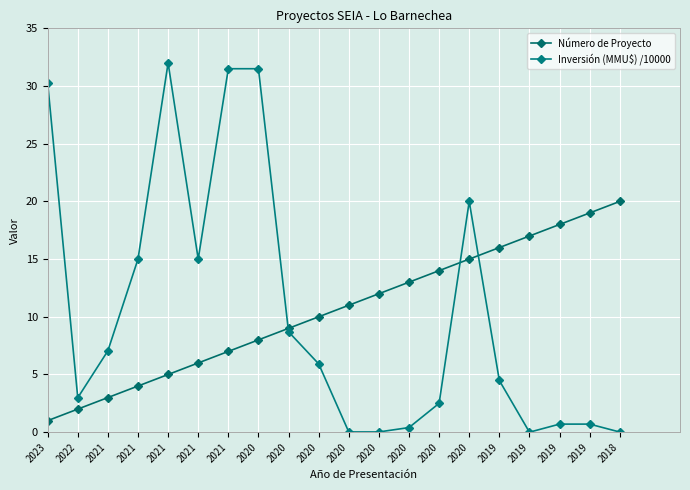

Which series has the largest total across all categories?

Número de Proyecto